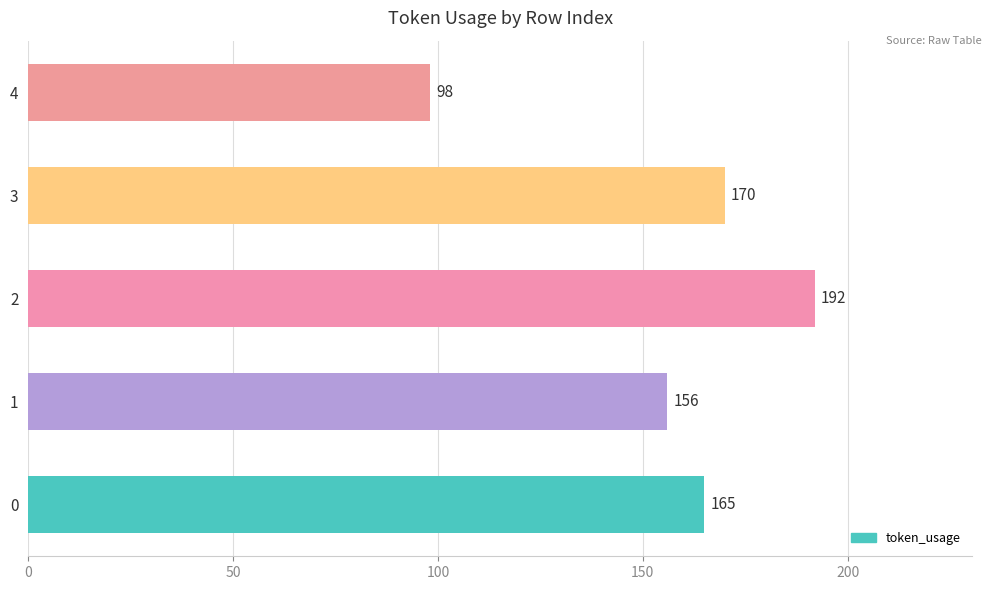

What is the minimum value shown in the chart?

98